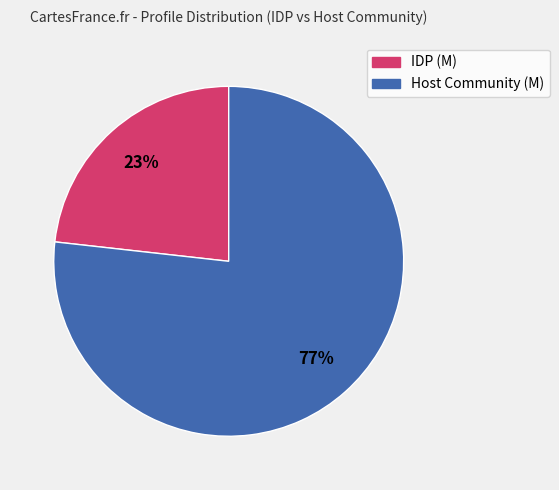

How many slices are in this pie chart?

2